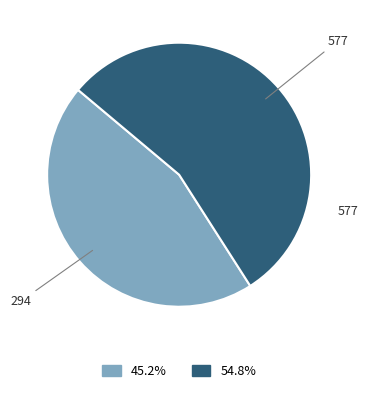

Which category has the biggest portion of the pie?

577